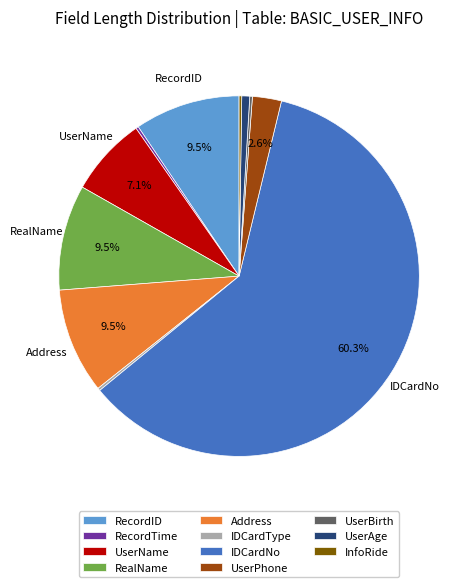

Does UserAge account for over 50% of the chart?

No